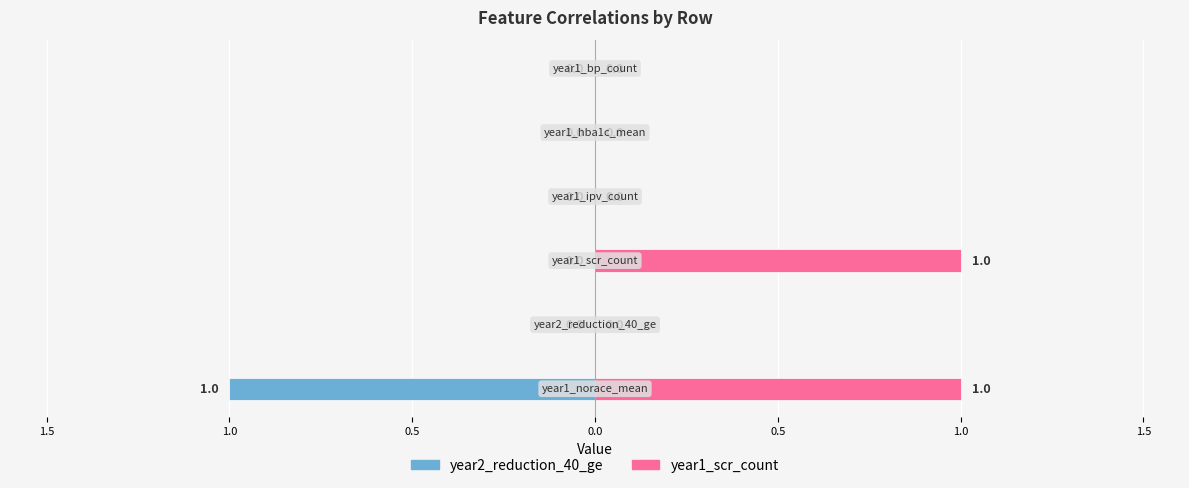

How many negative values does the year2_reduction_40_ge series have?

1